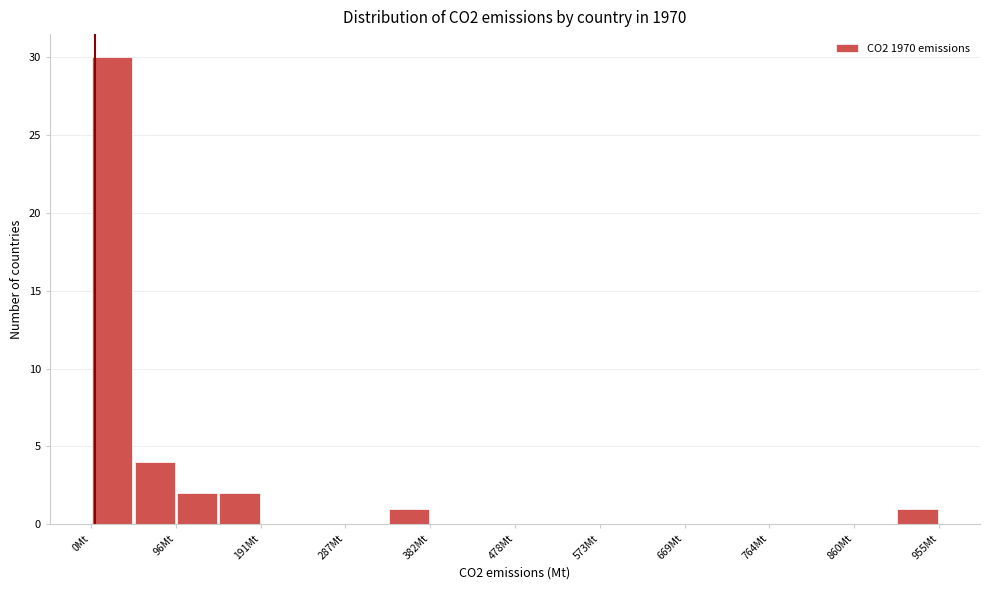

Reading left to right, list every bar in this chart as the range it spans on the x-axis followed by its height. Neither the bar edges nor the heights are printed on the chart, so give them approximately, as read against the axes.

0 to 50: 30
50 to 100: 4
100 to 140: 2
140 to 190: 2
190 to 240: 0
240 to 290: 0
290 to 330: 0
330 to 380: 1
380 to 430: 0
430 to 480: 0
480 to 530: 0
530 to 570: 0
570 to 620: 0
620 to 670: 0
670 to 720: 0
720 to 760: 0
760 to 810: 0
810 to 860: 0
860 to 910: 0
910 to 960: 1